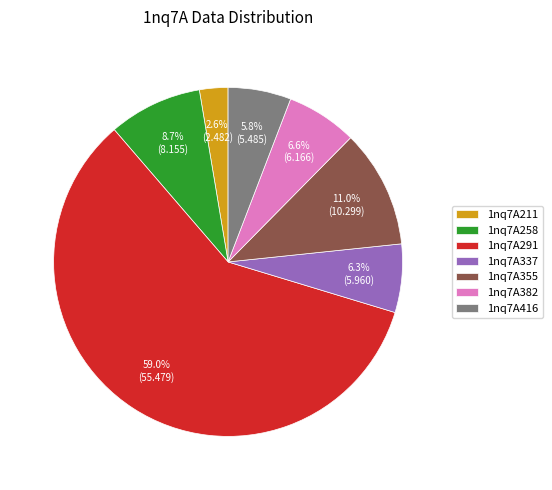

What is the largest slice in the pie chart?

1nq7A291